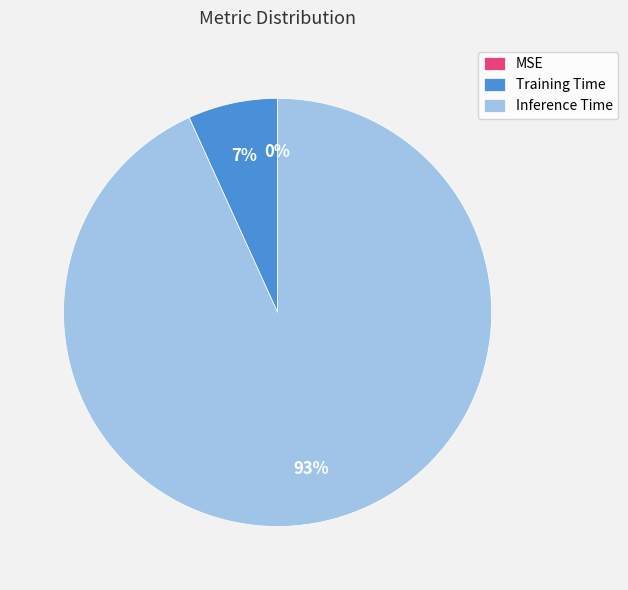

Is it true that Inference Time is 99% of the pie?

False